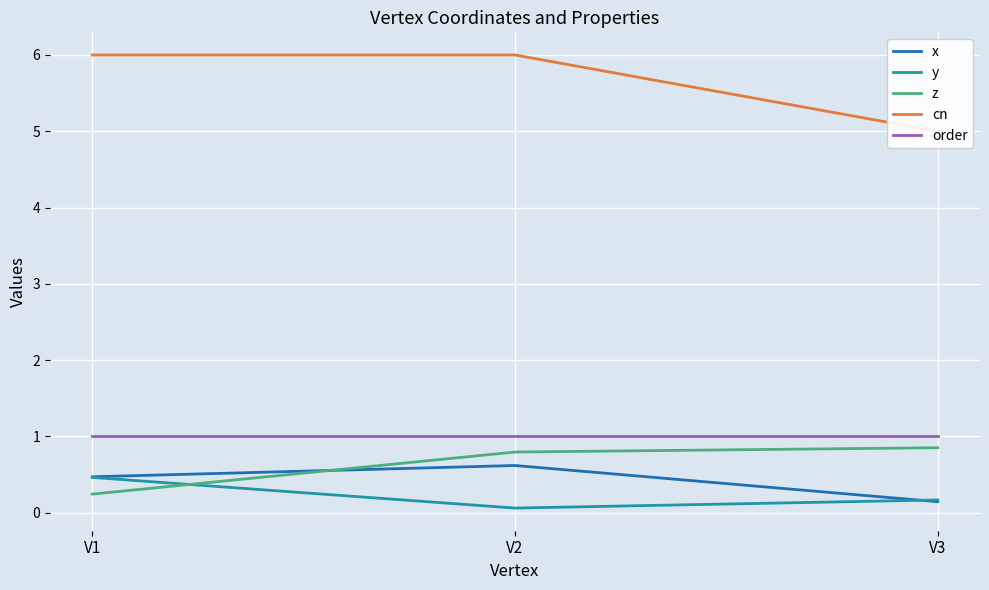

What is the difference between the maximum and minimum values in the z series?

0.6